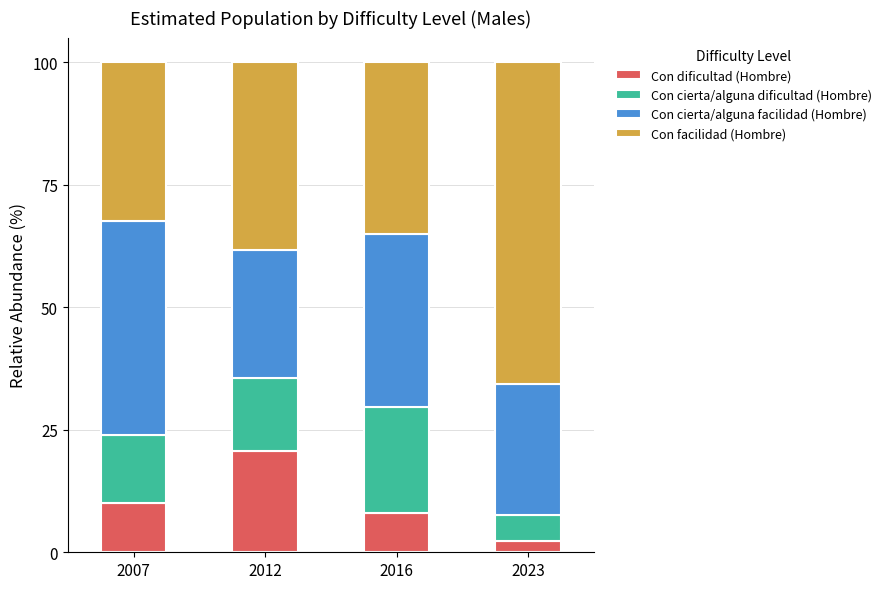

How many data points does each series have?

4